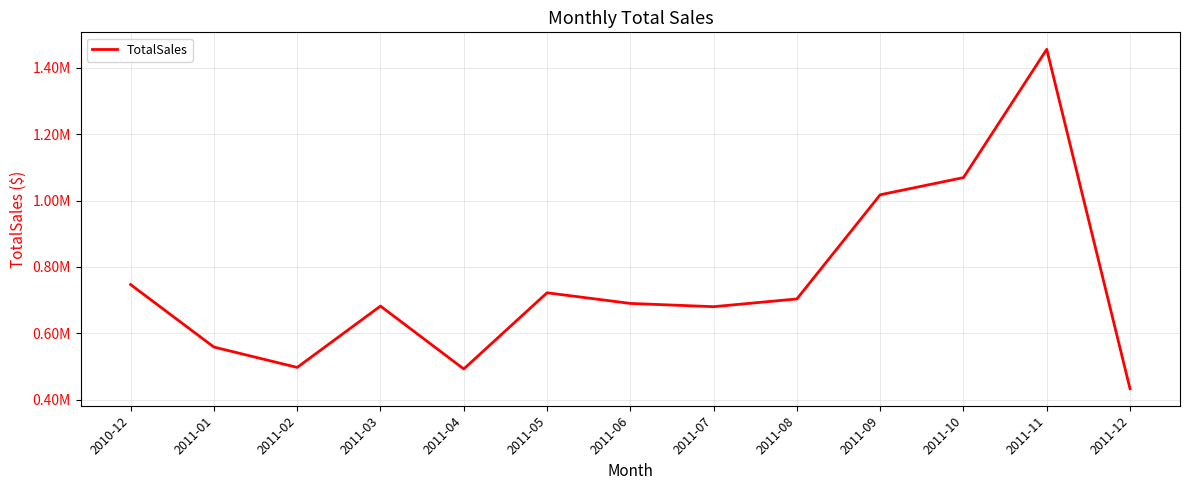

What is the ratio of the value at 2011-09 to the value at 2010-12?

1.4